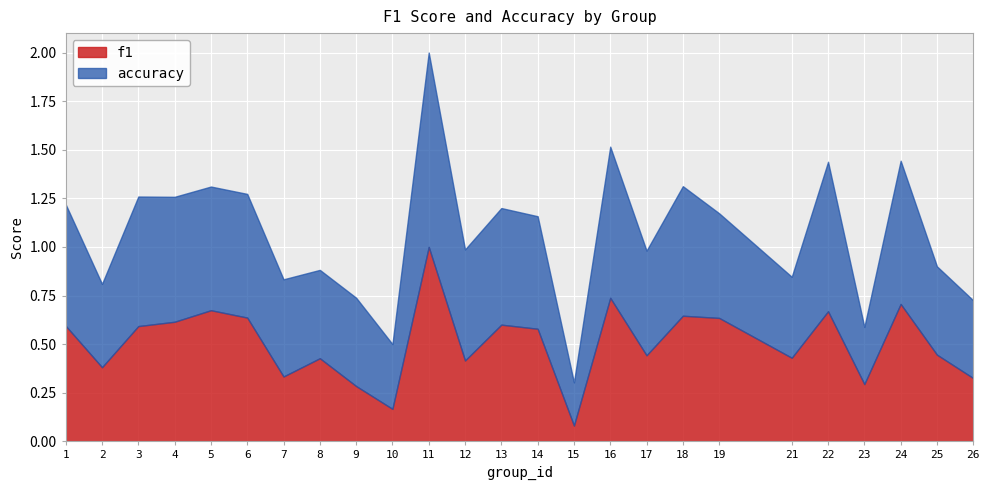

After their last crossing, which series has the higher values: accuracy or f1?

accuracy